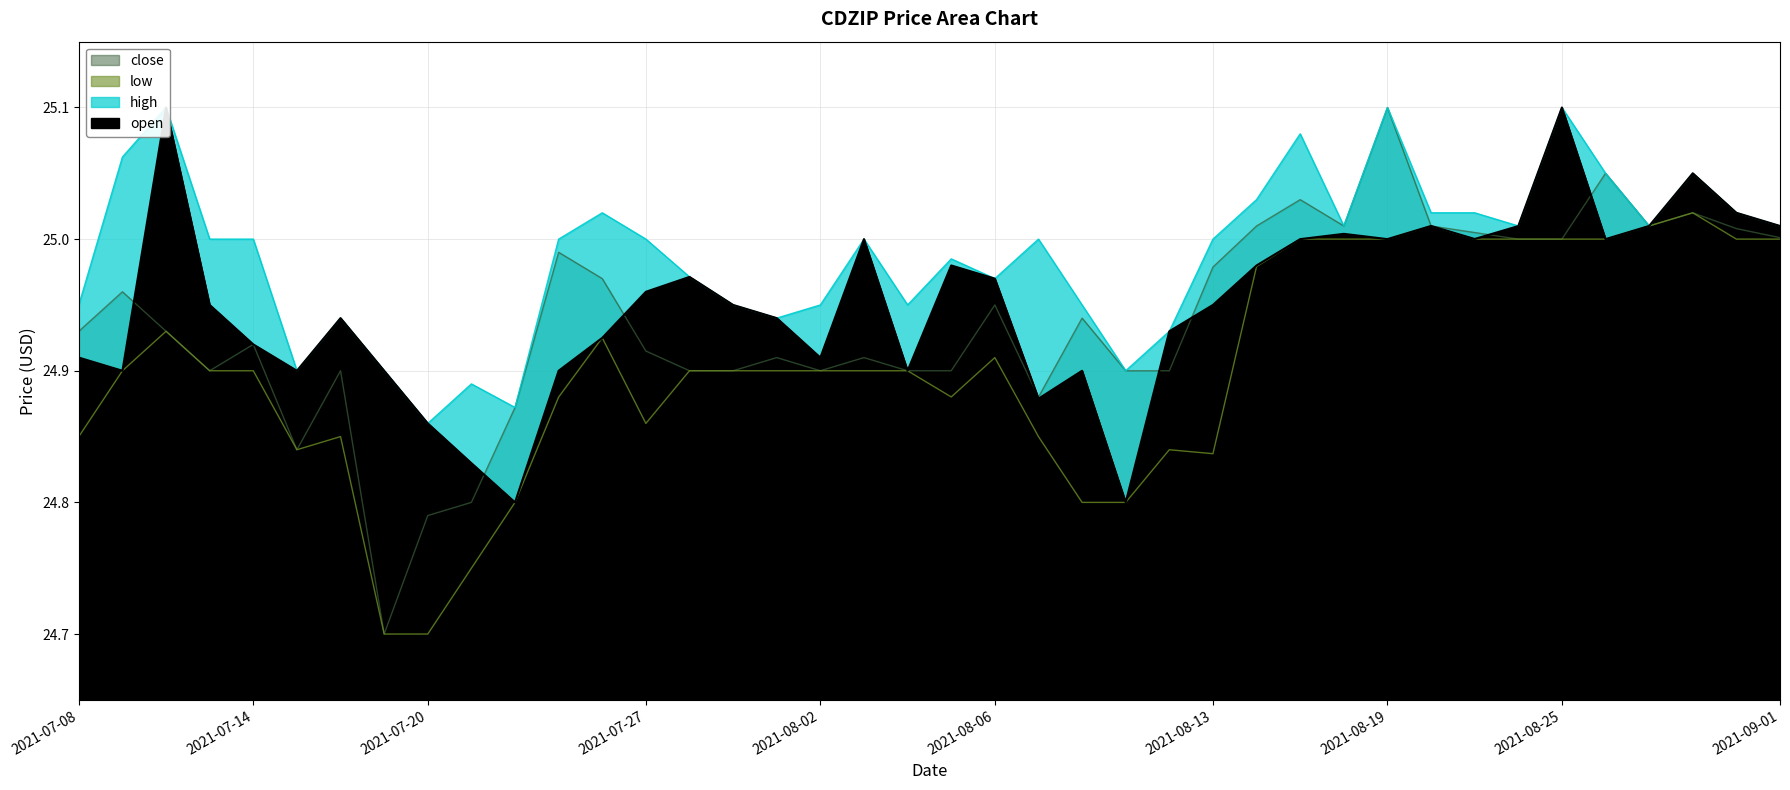

What is the lowest value of the low series?

24.7